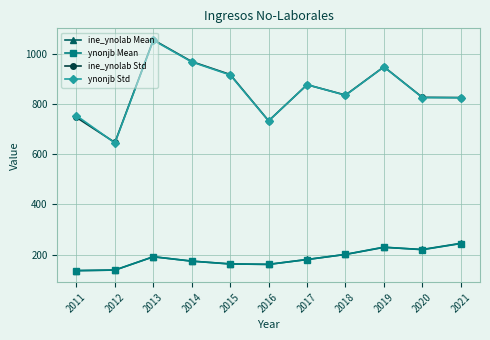

What is the sum of all ynonjb Mean values?

2039.4